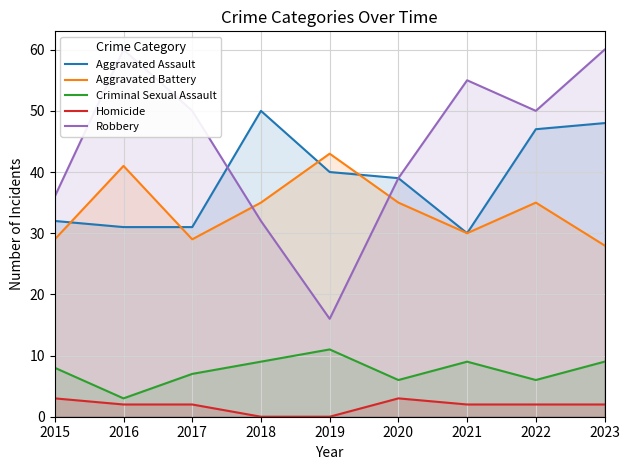

How many values in the Aggravated Assault series exceed 39?

4